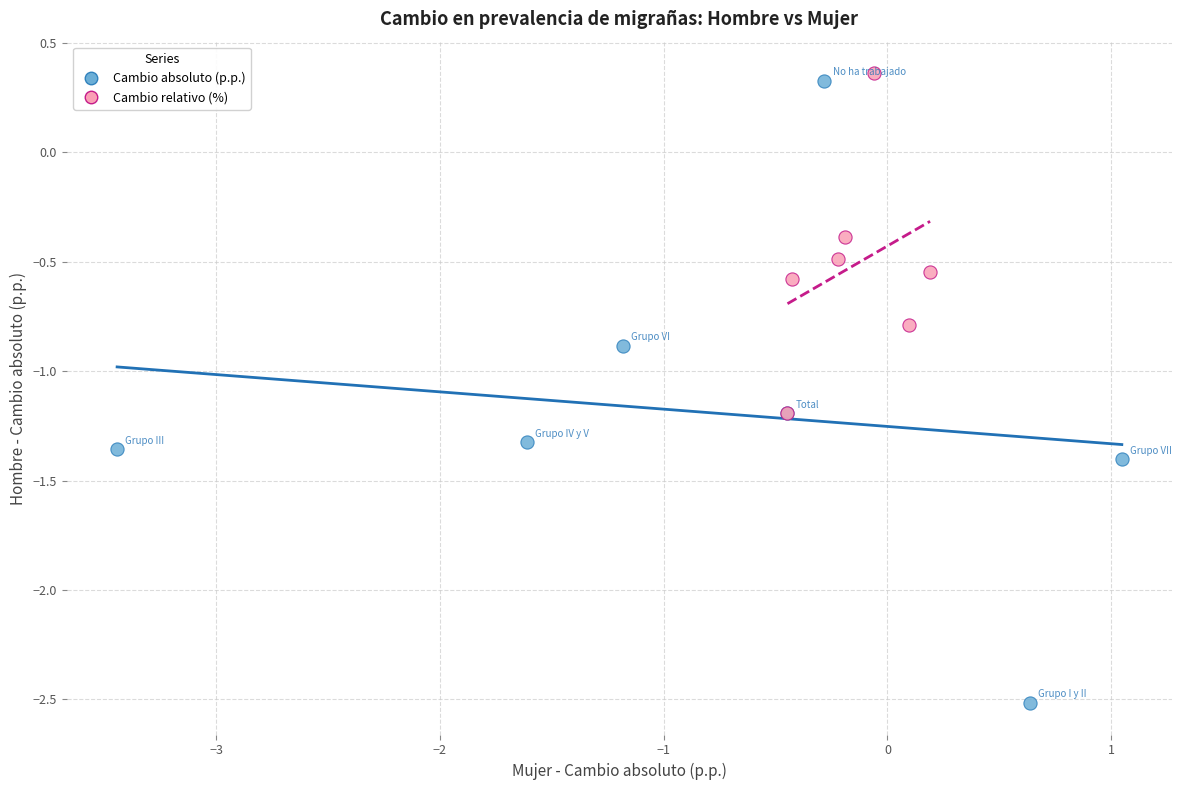

Which series reaches the maximum Y coordinate?

Cambio relativo (%)